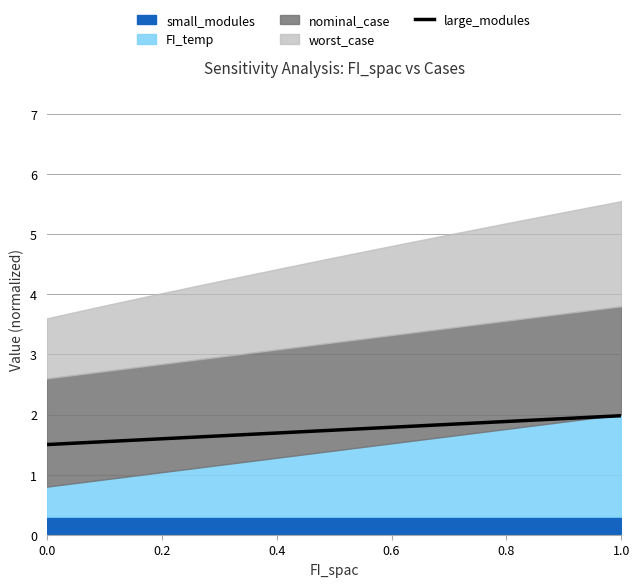

Is it true that large_modules equals 2.9 at 1.0?

False